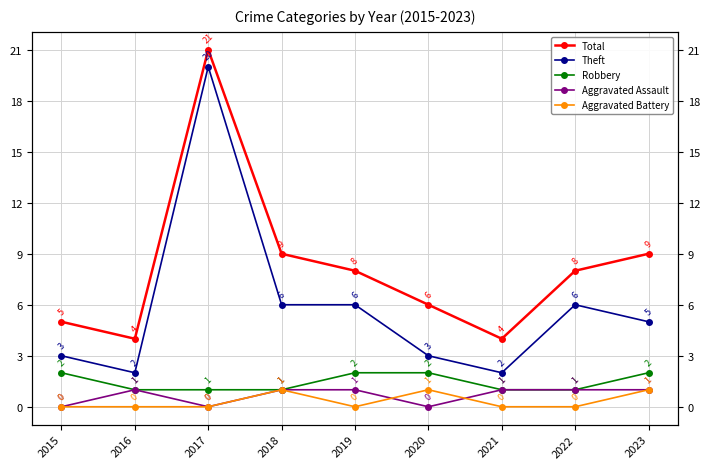

True or false: Theft and Aggravated Assault cross at least once.

False